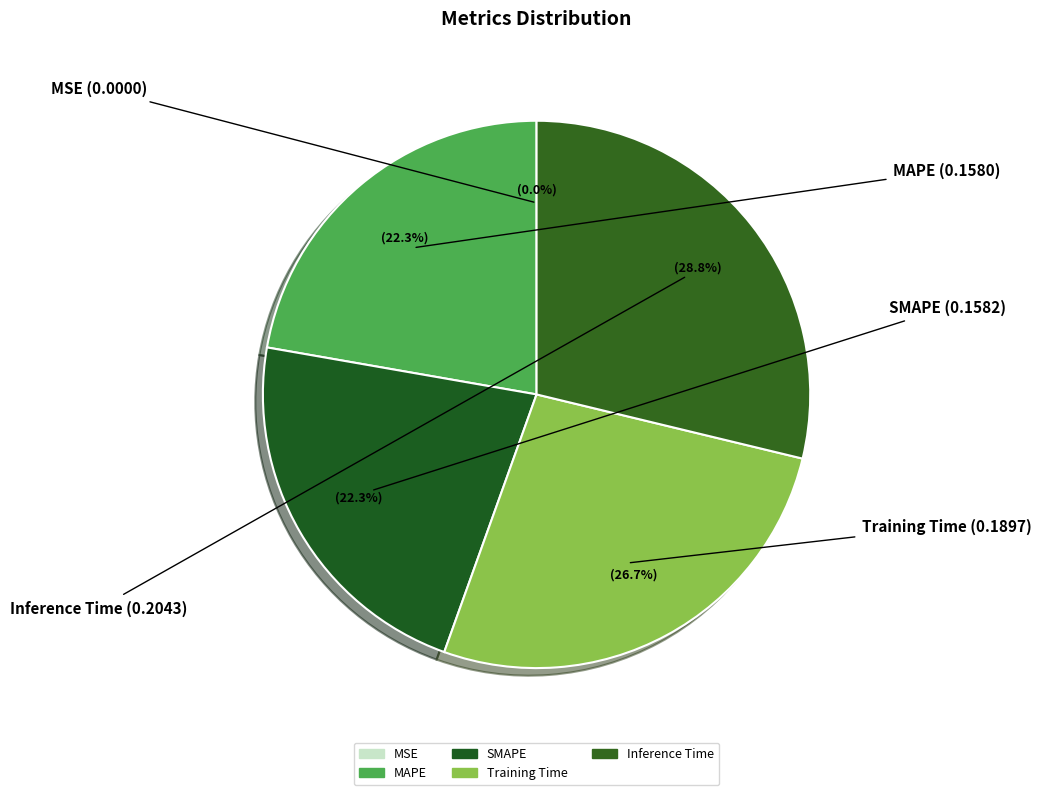

What portion of the pie excludes MAPE?

77.7%